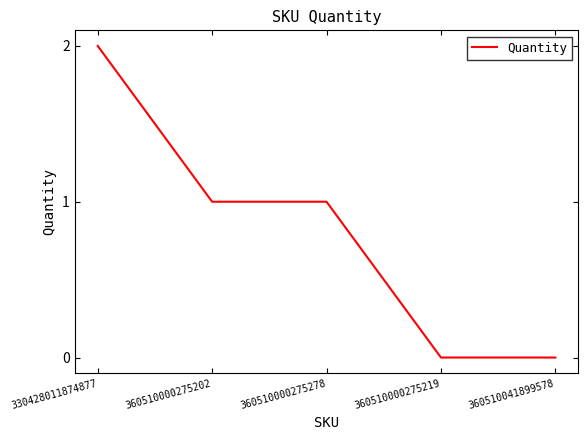

What is the difference between the second highest and minimum values?

1